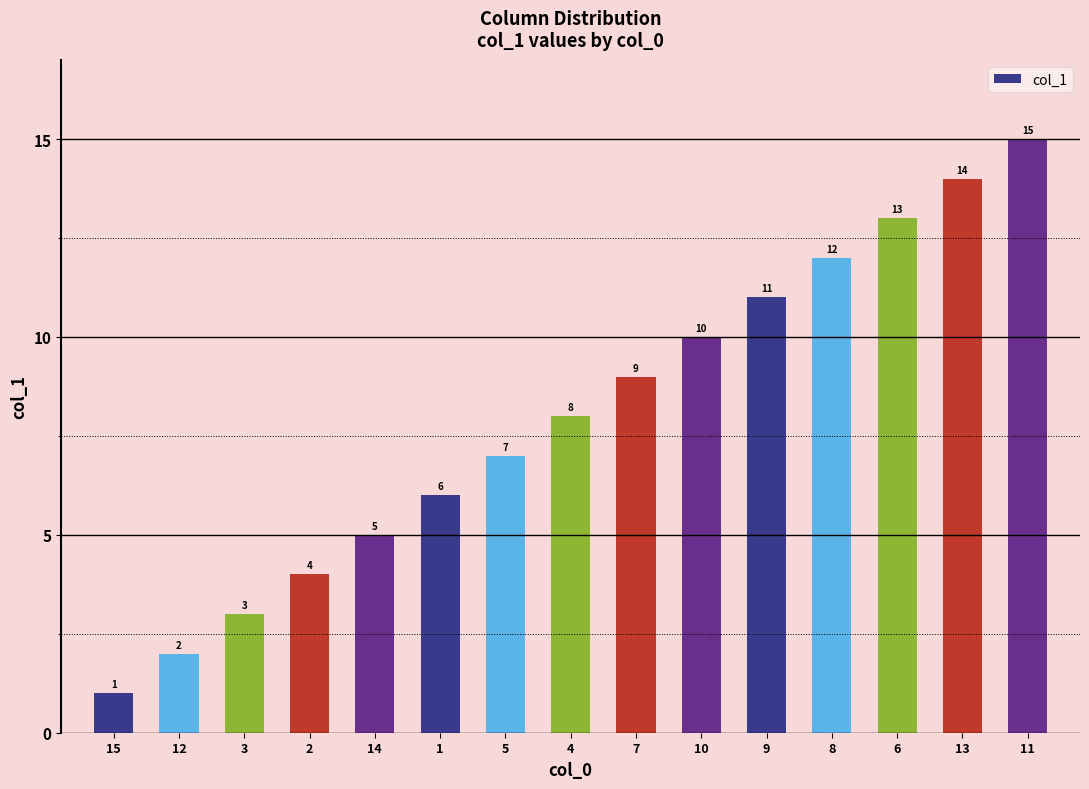

Rank the categories by value from lowest to highest.

15, 12, 3, 2, 14, 1, 5, 4, 7, 10, 9, 8, 6, 13, 11